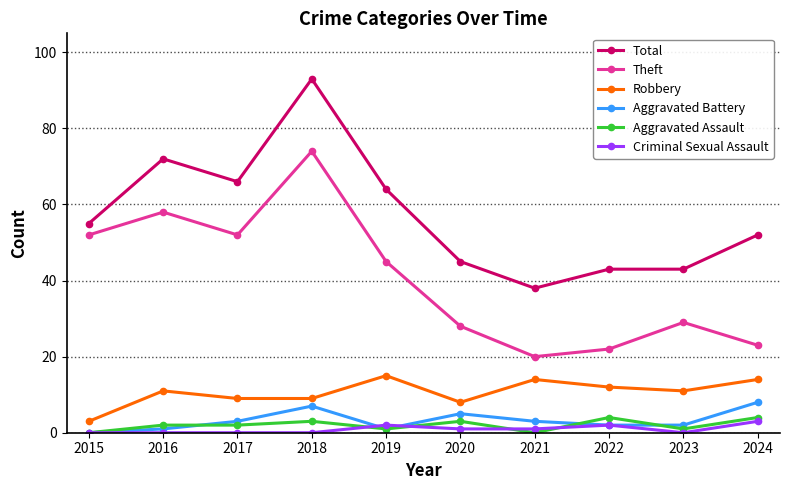

Does the chart display data point markers on the line(s)?

Yes